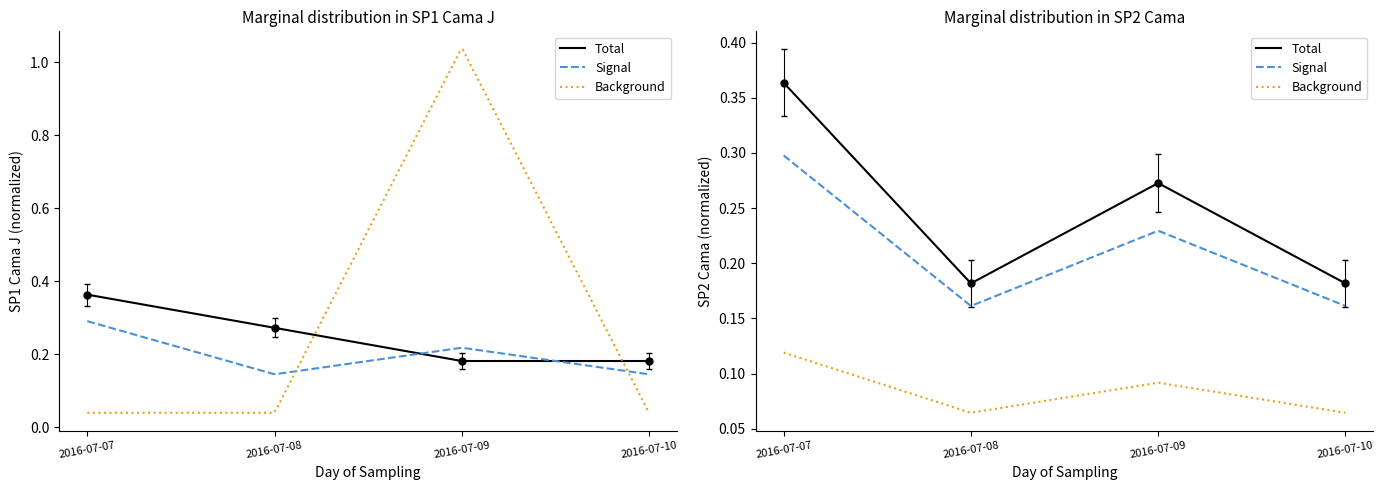

Does the chart have visible grid lines?

No